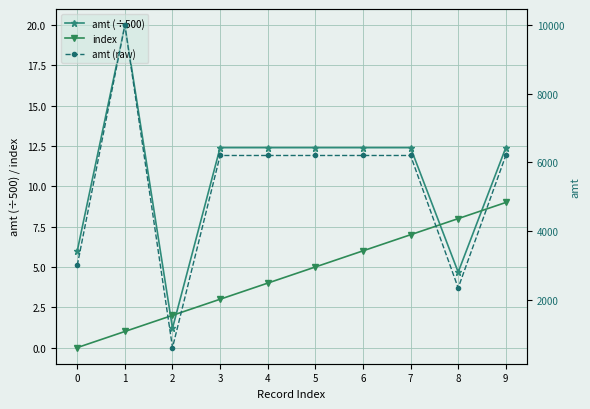

How many data points does each series have?

10